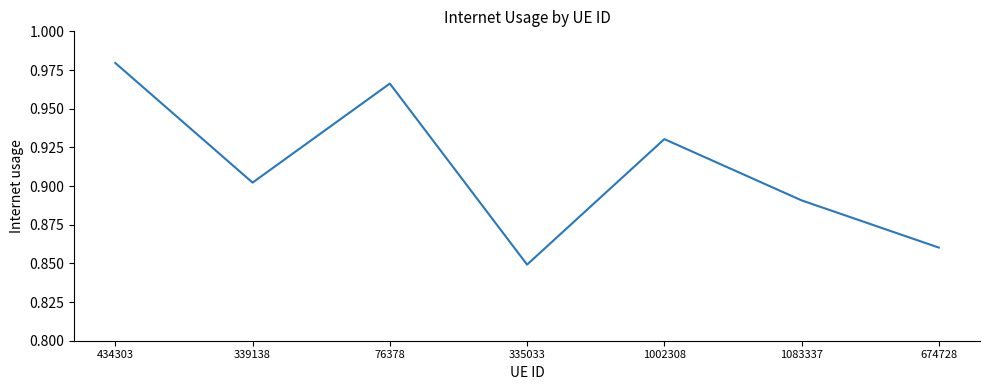

True or false: the data shows 0.7 at 434303.

False